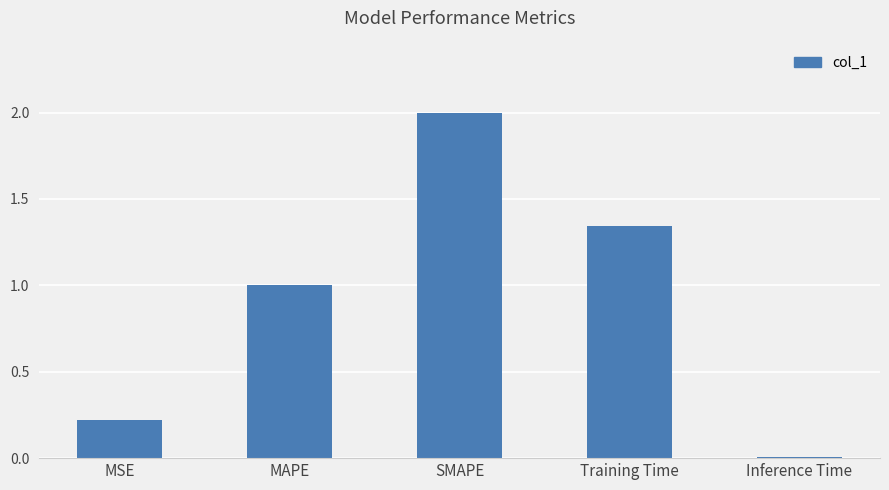

At which label is the value closest to 1?

MAPE